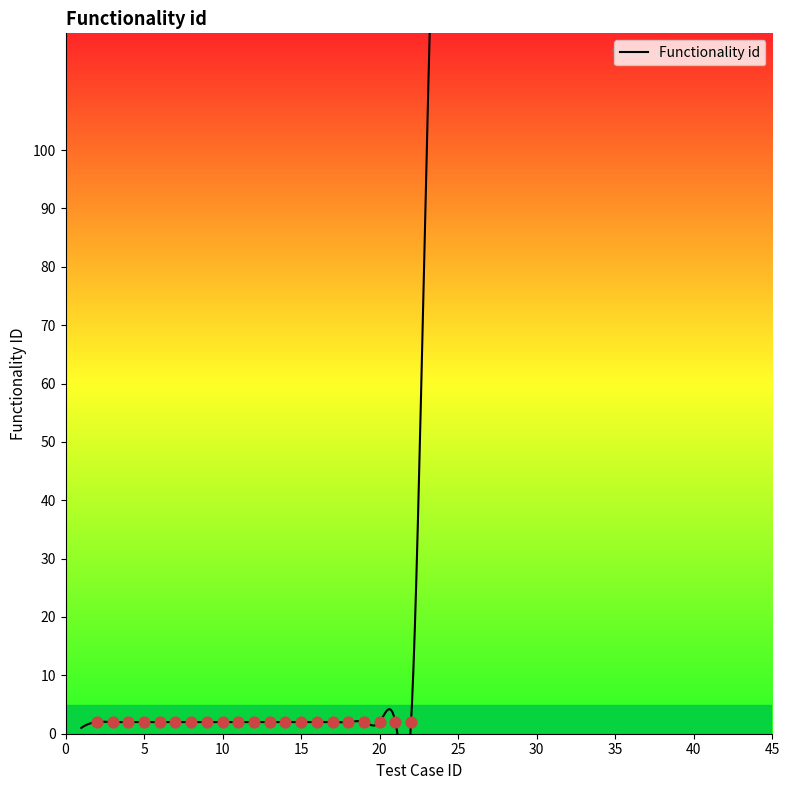

Between 33 and 22, which is larger?

33